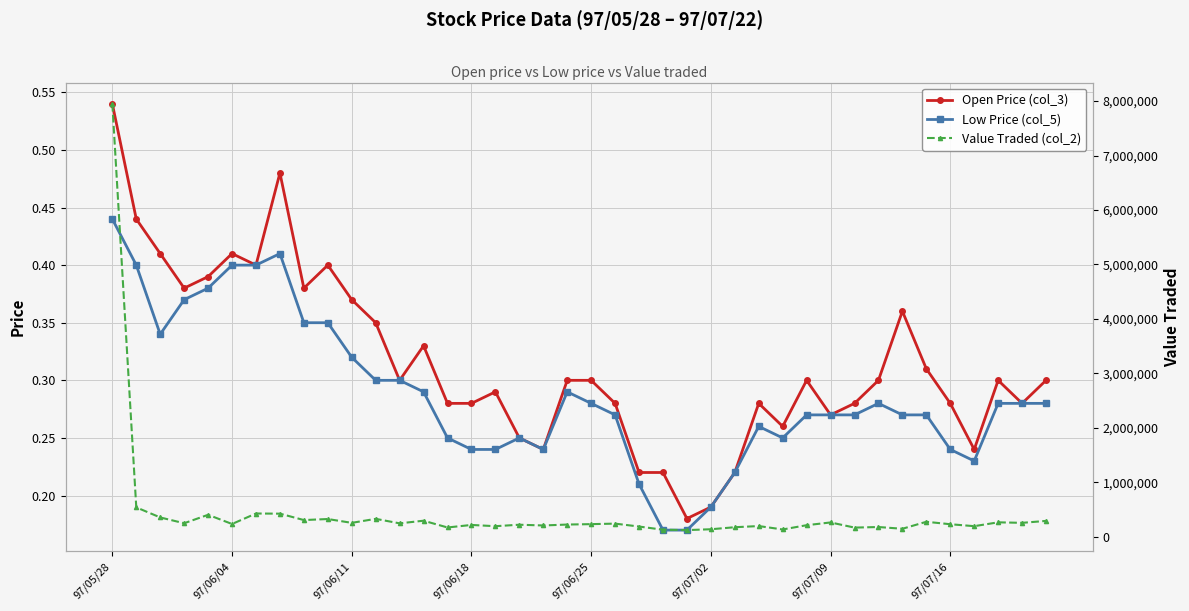

What is the total value across all series at 18?

206960.5